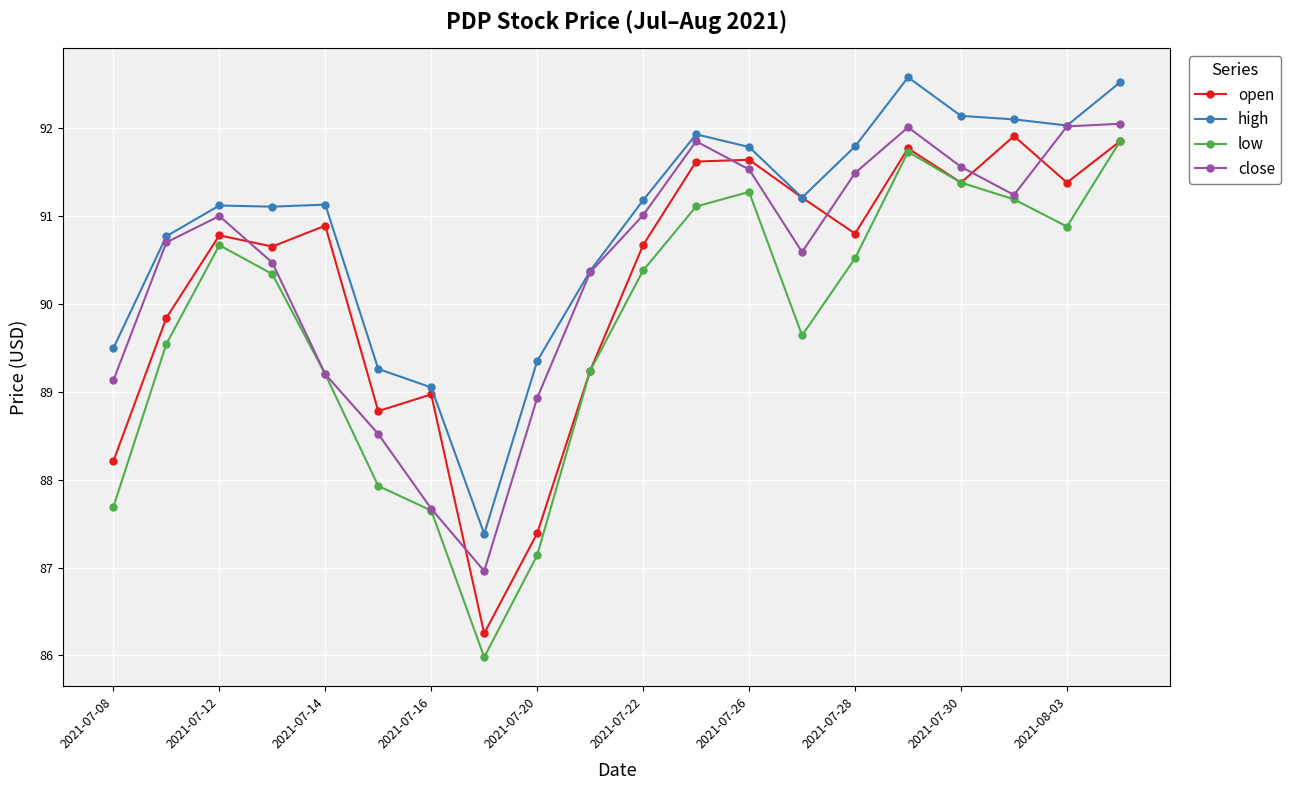

True or false: high has more than 2 interior local peaks.

True